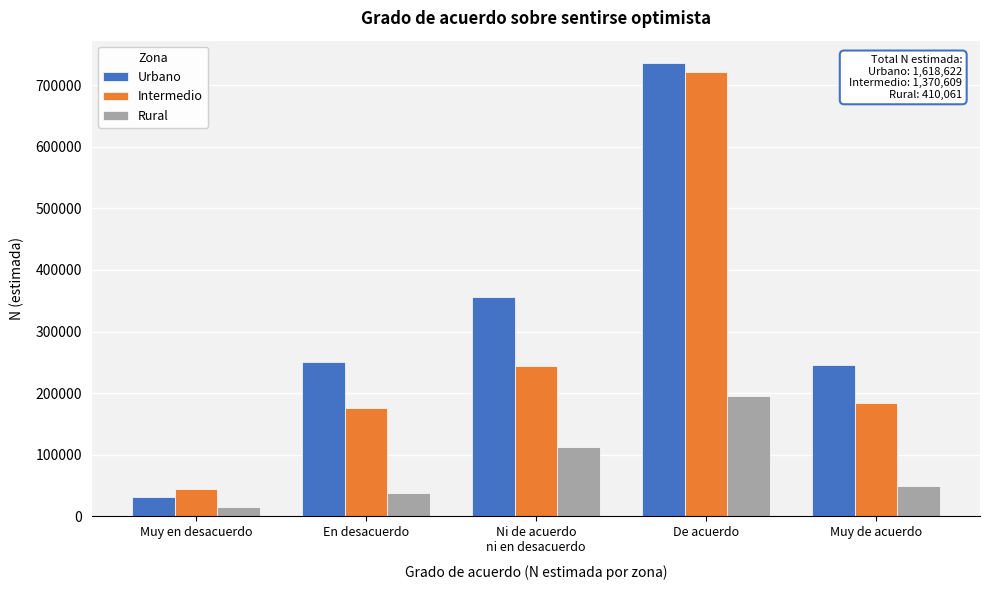

Reading right to left, list all the values displayed in this chart.

Urbano: 245976	735444	355479	250154	31569
Intermedio: 183837	722067	243767	176327	44611
Rural: 48935	195606	112164	37769	15587